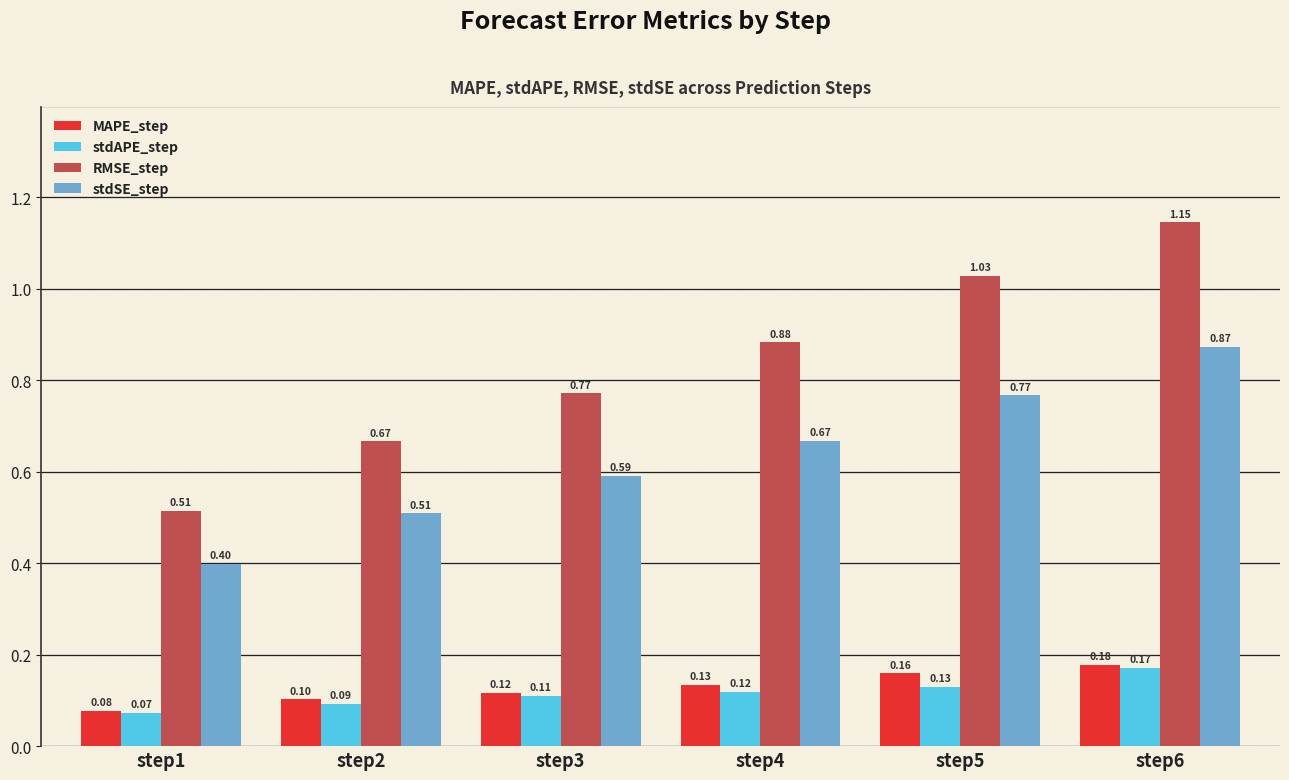

What is the total value across all series at step2?

1.4